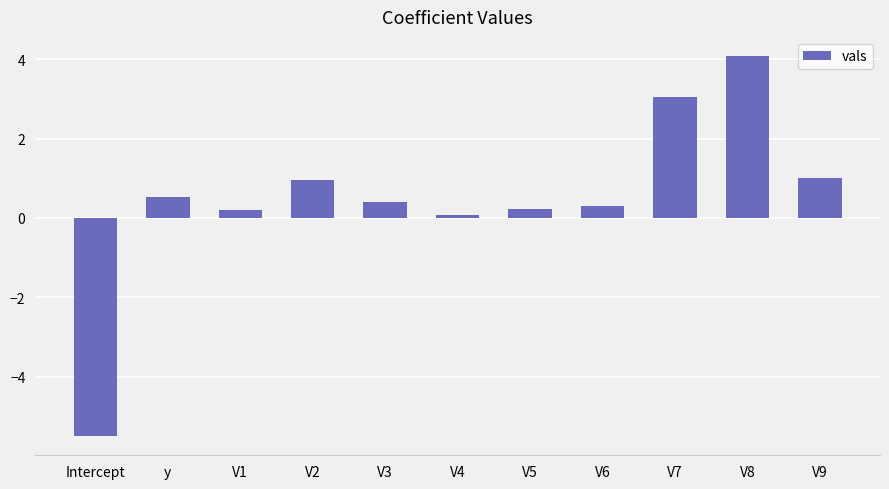

What is the smallest value displayed?

-5.5